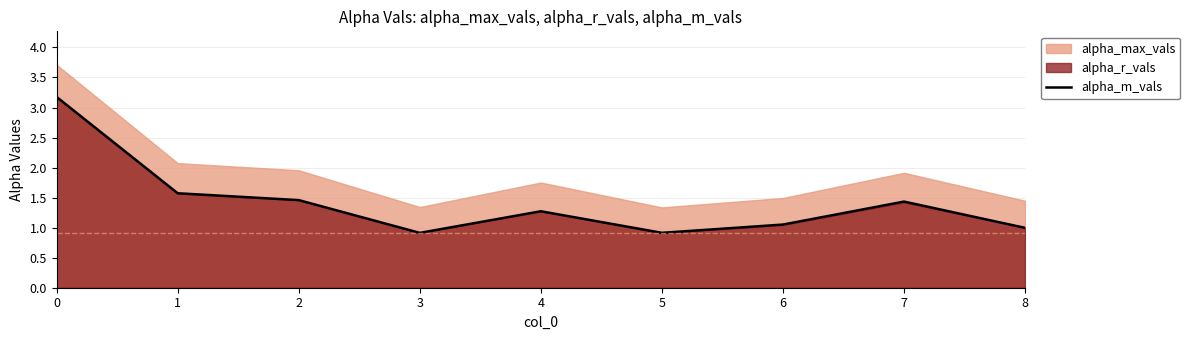

The alpha_m_vals series shows 0.9 at 3. True or false?

True